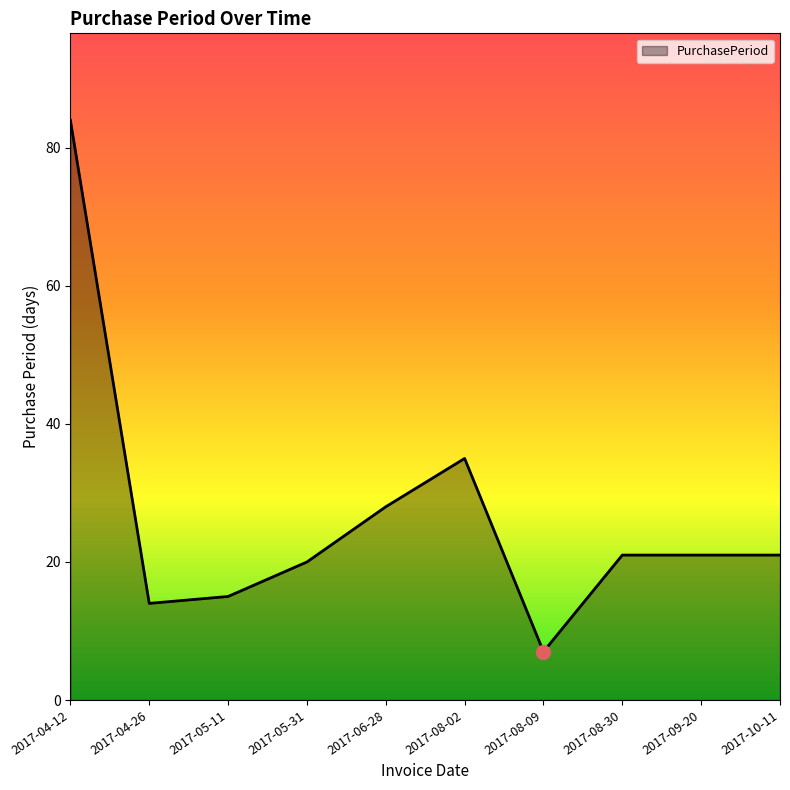

True or false: the data has more than 0 interior local peaks.

True